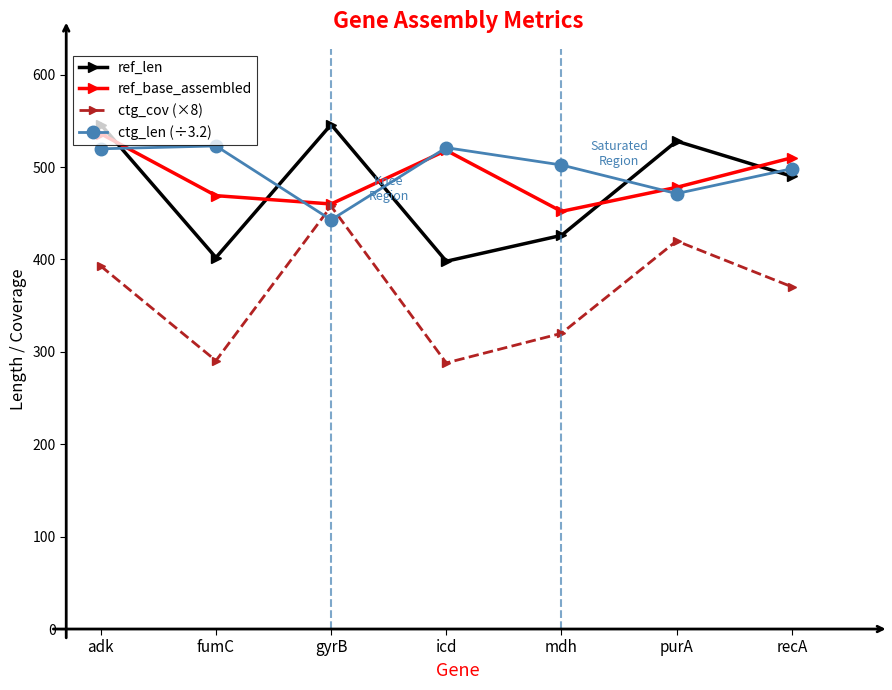

What is the value of the ref_len point at the 2nd from the left?

402.0